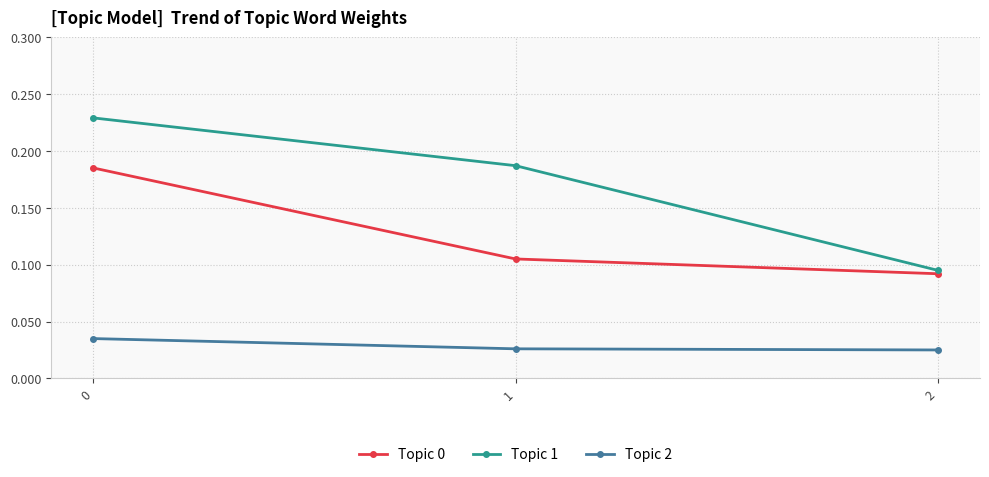

Which category has the lowest value in the Topic 0 series?

2